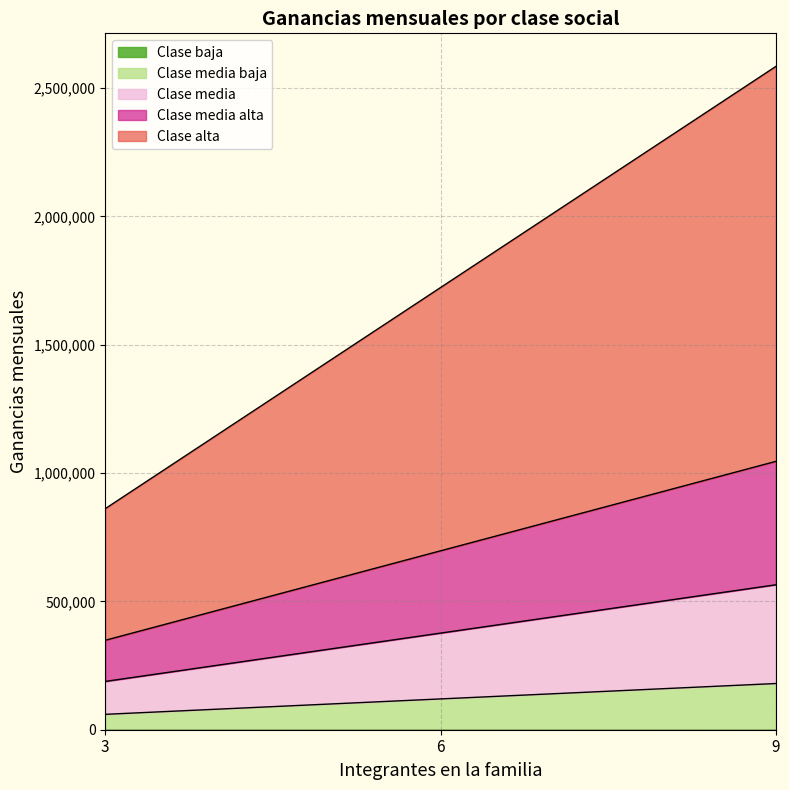

At which category does the chart reach its minimum across all series?

3.0